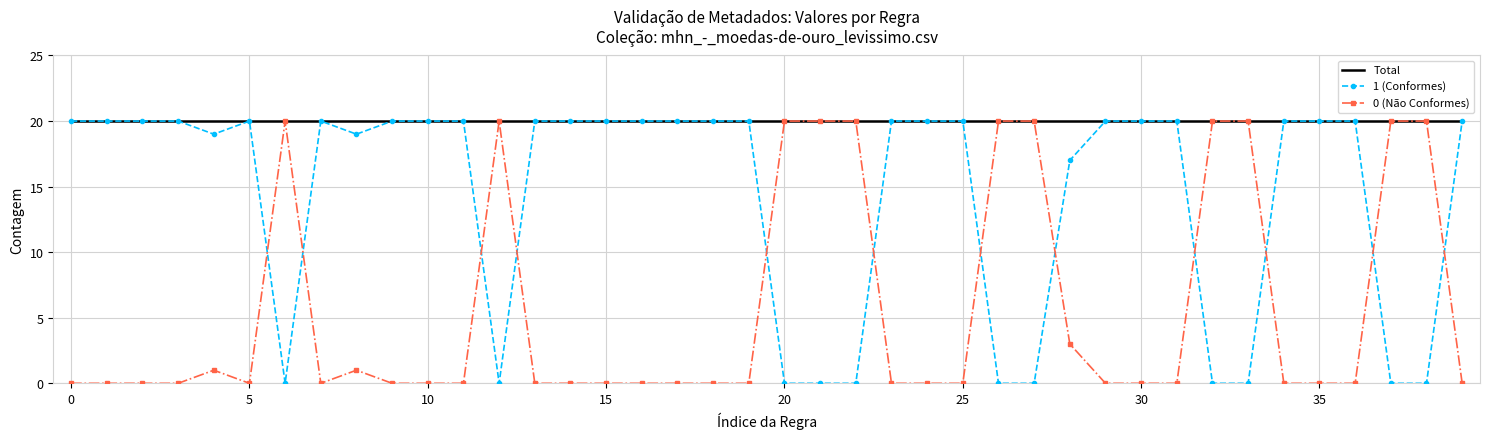

List the series in order of their overall mean, highest first.

Total, 1 (Conformes), 0 (Não Conformes)